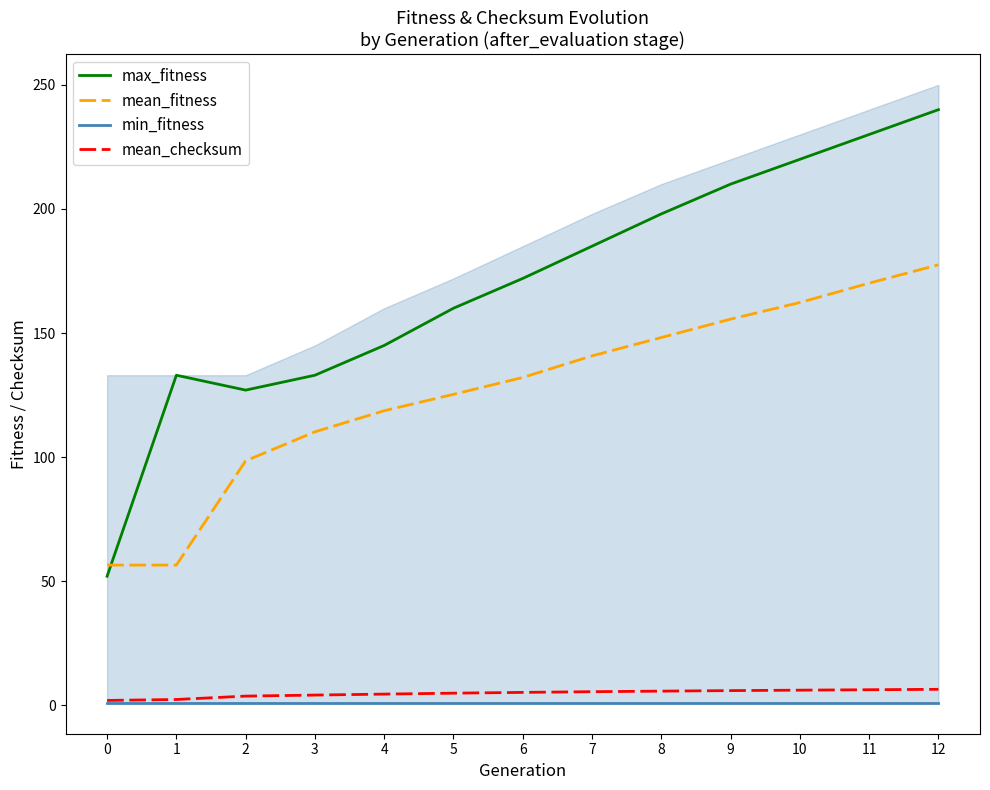

The mean_checksum series shows 4.9 at 5. True or false?

True